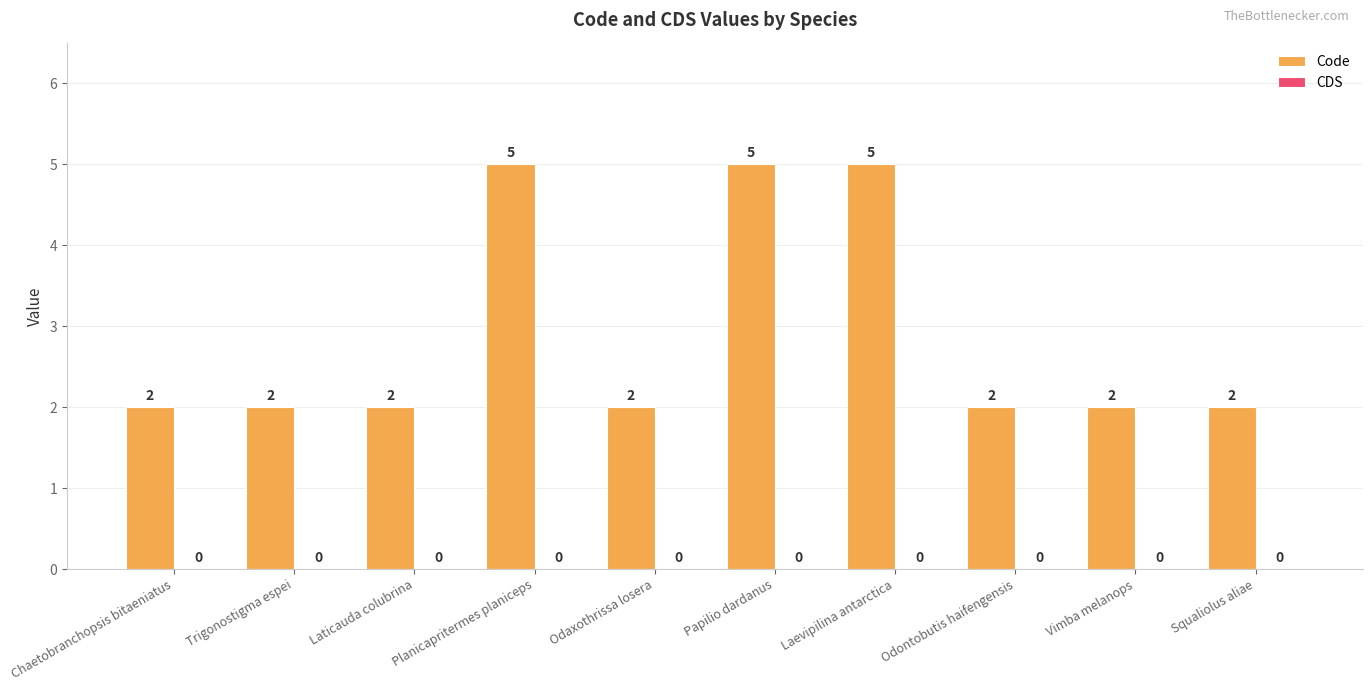

What is the ratio of the value at Odaxothrissa losera to the value at Squaliolus aliae?

1.0